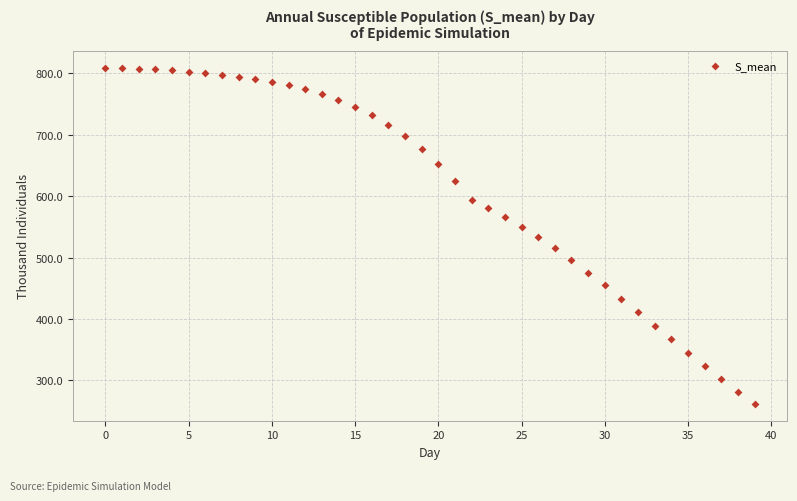

What is the range of Y values (max minus min)?

547.6